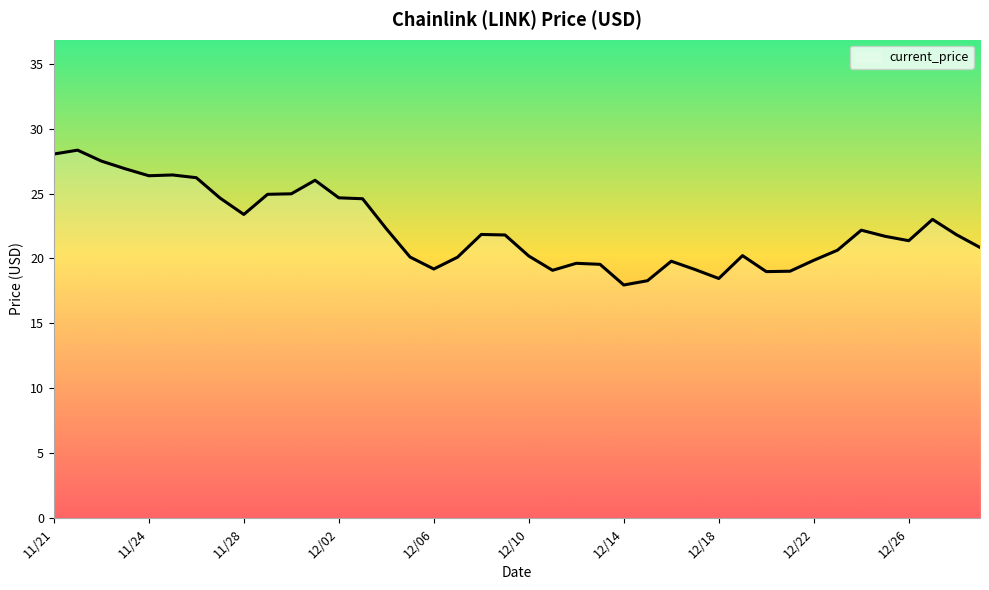

What is the maximum value shown in the chart?

28.3